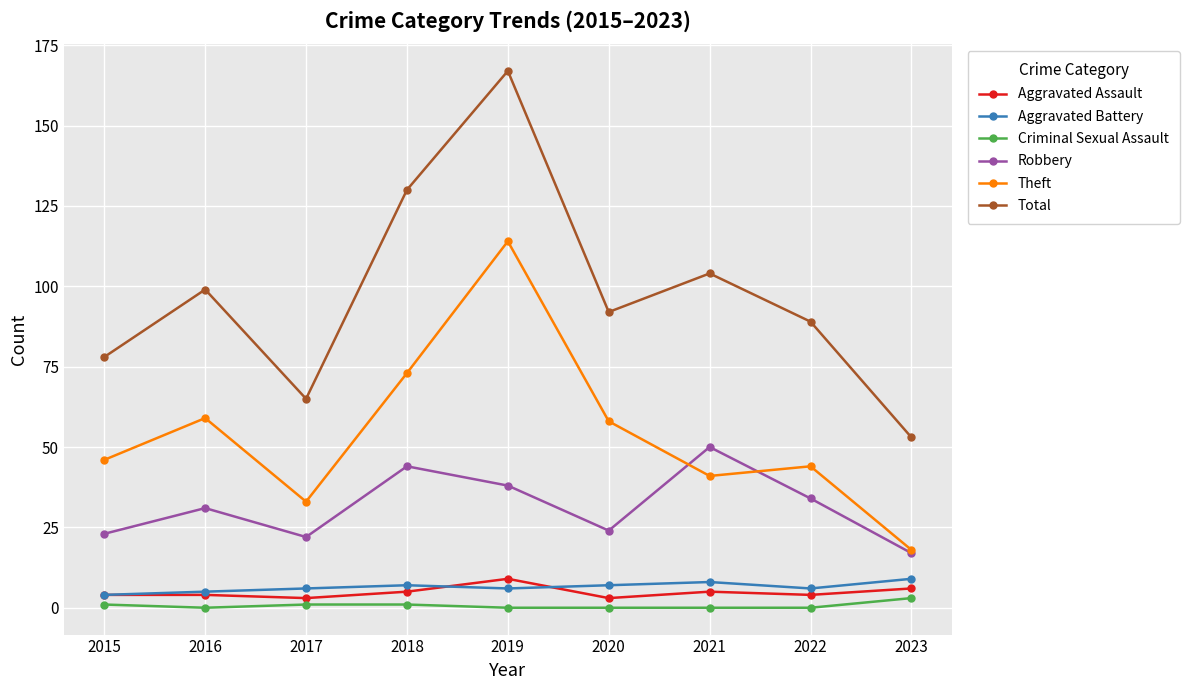

Reading left to right, extract all data points from this chart.

Aggravated Assault: 2015=4	2016=4	2017=3	2018=5	2019=9	2020=3	2021=5	2022=4	2023=6
Aggravated Battery: 2015=4	2016=5	2017=6	2018=7	2019=6	2020=7	2021=8	2022=6	2023=9
Criminal Sexual Assault: 2015=1	2016=0	2017=1	2018=1	2019=0	2020=0	2021=0	2022=0	2023=3
Robbery: 2015=23	2016=31	2017=22	2018=44	2019=38	2020=24	2021=50	2022=34	2023=17
Theft: 2015=46	2016=59	2017=33	2018=73	2019=114	2020=58	2021=41	2022=44	2023=18
Total: 2015=78	2016=99	2017=65	2018=130	2019=167	2020=92	2021=104	2022=89	2023=53